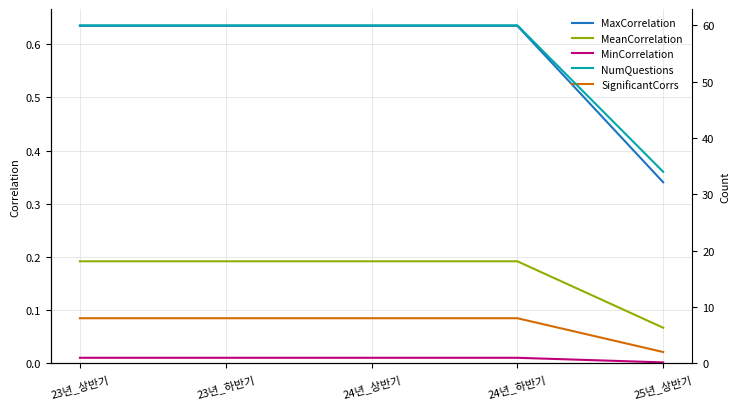

What is the maximum value shown in the chart?

60.0